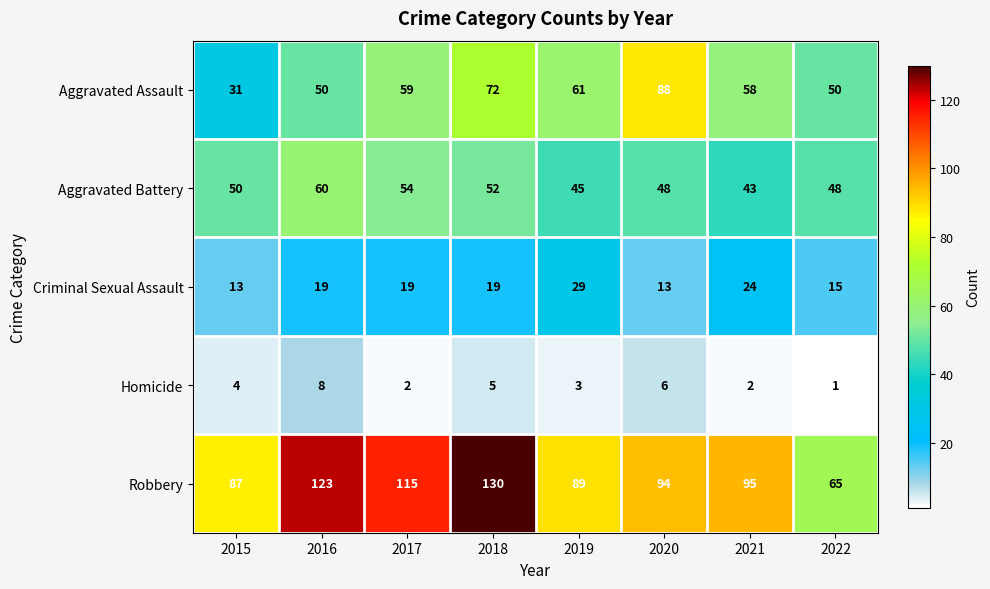

Between 2017 and 2018, which series saw the biggest shift?

Robbery